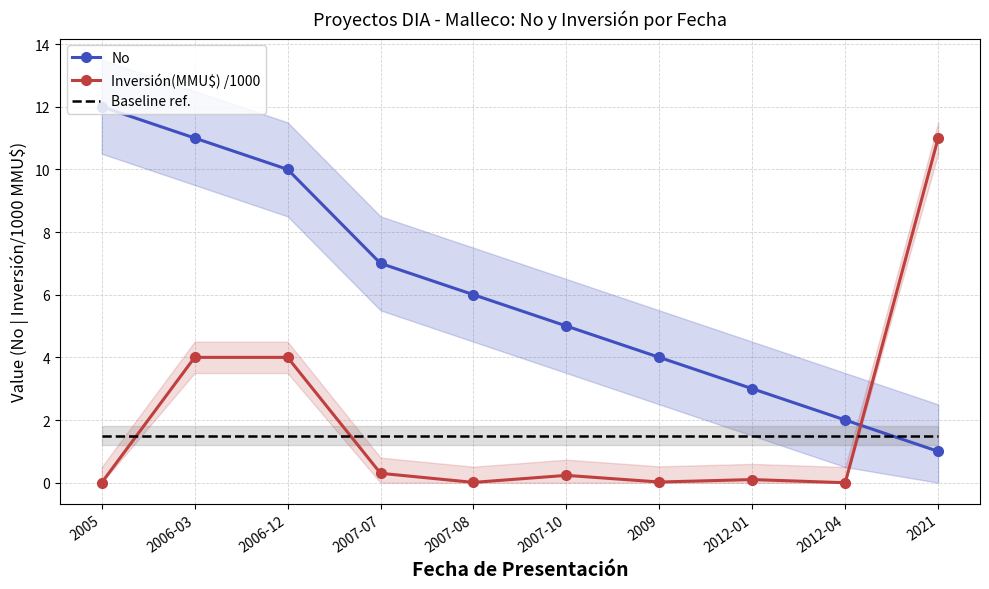

List the labels in order of No value, largest first.

2005, 2006-03, 2006-12, 2007-07, 2007-08, 2007-10, 2009, 2012-01, 2012-04, 2021